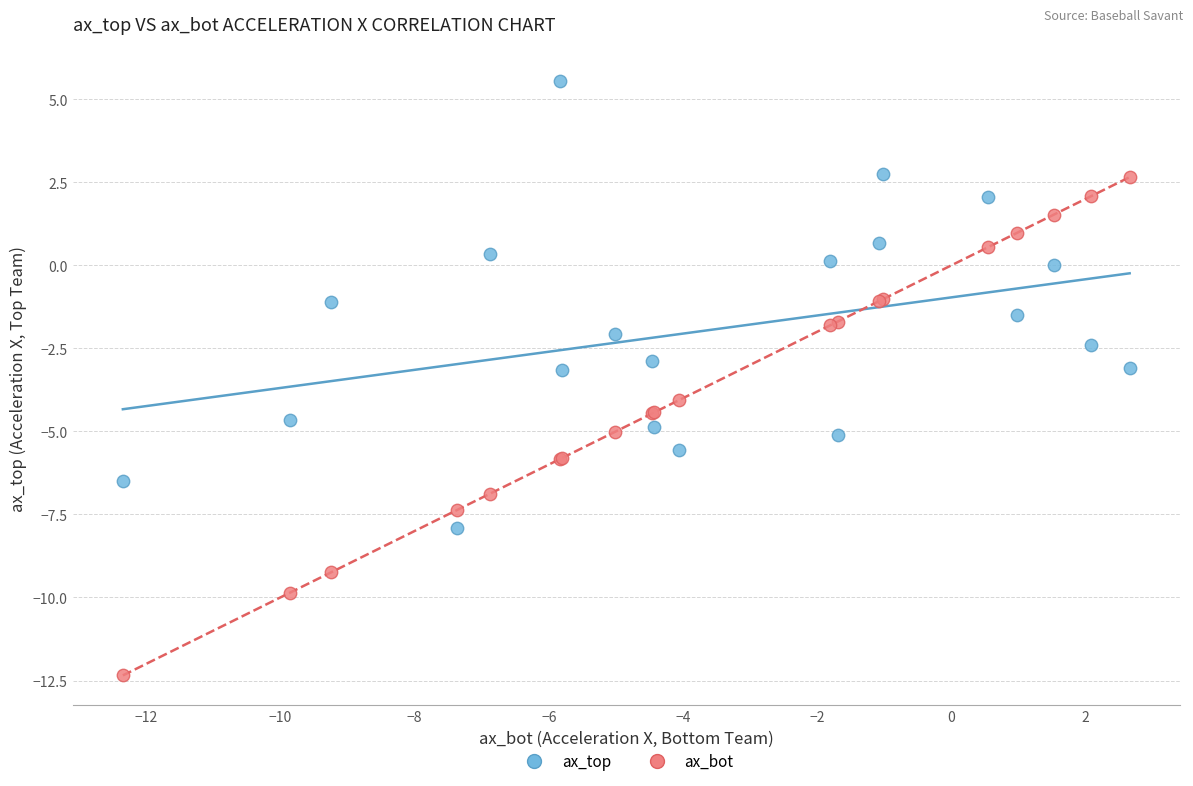

What is the X range (max minus min) for the scatter plot?

15.0